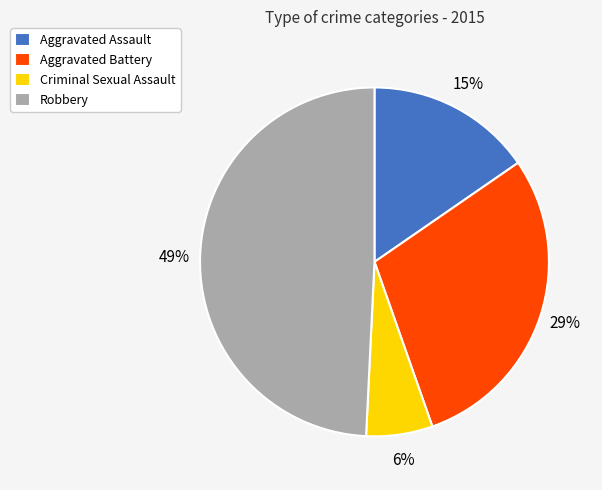

How many slices are in this pie chart?

4